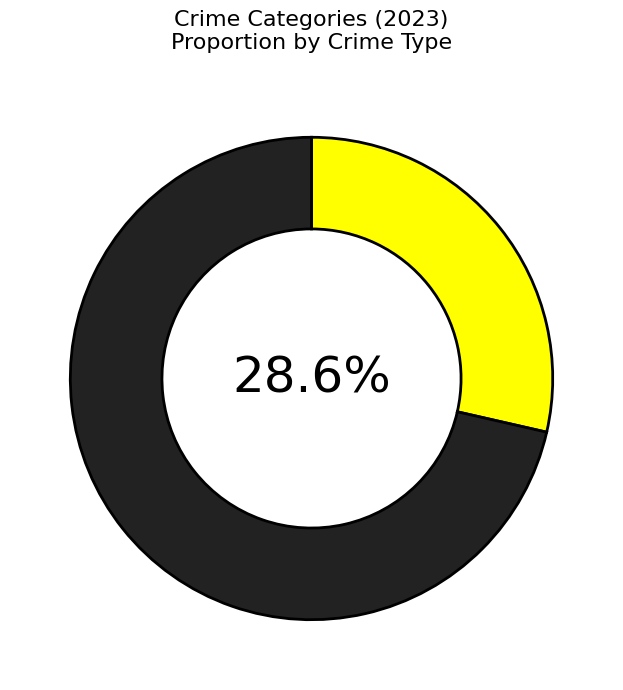

Is there a majority slice in this chart?

Yes